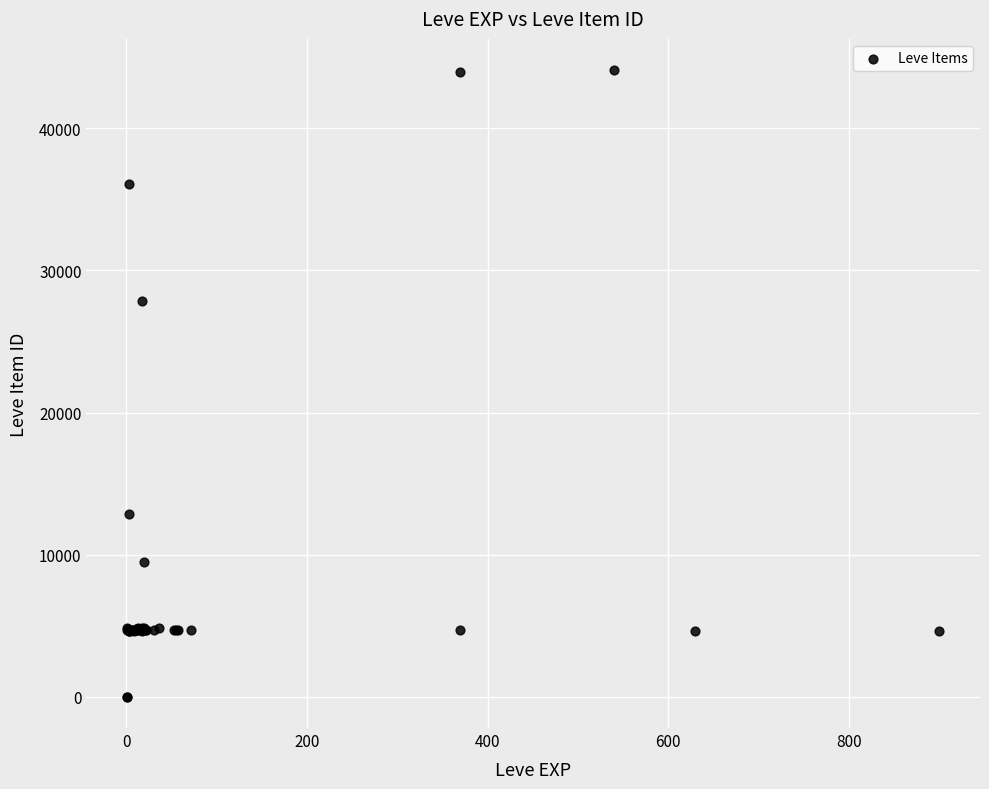

What Y value in the scatter plot is closest to 22048?

27884